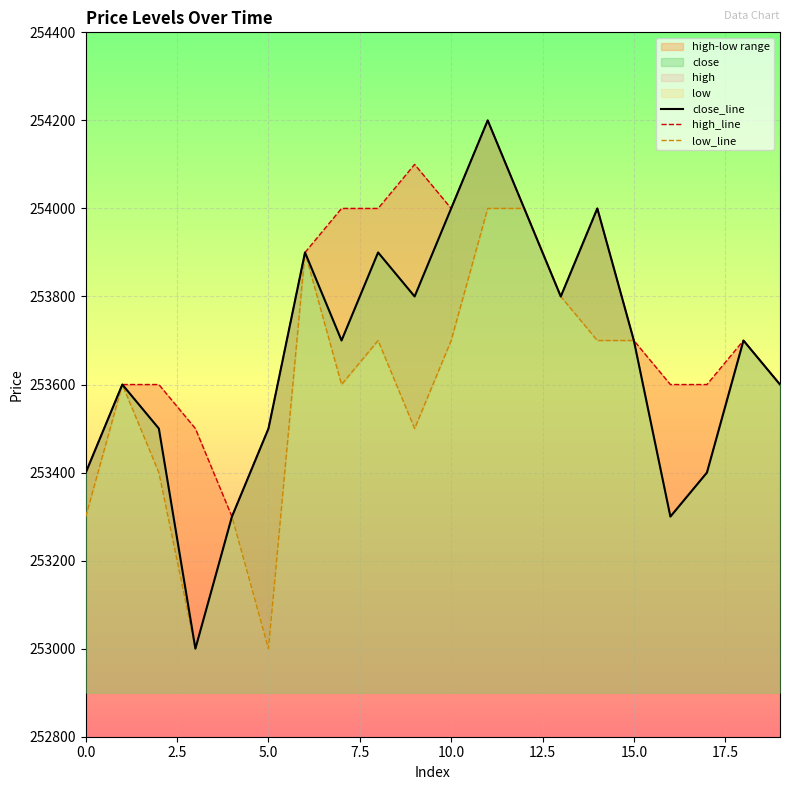

At which label is high_line closest to 253750?

13